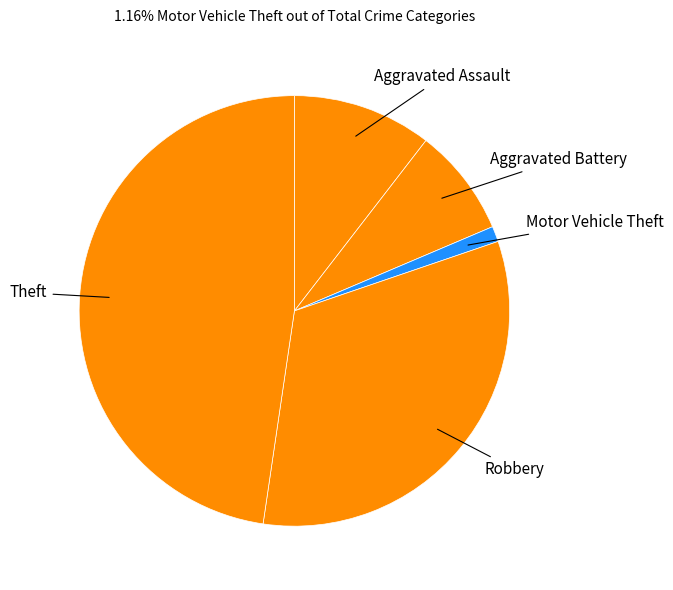

Which has a higher value, Aggravated Assault or Aggravated Battery?

Aggravated Assault